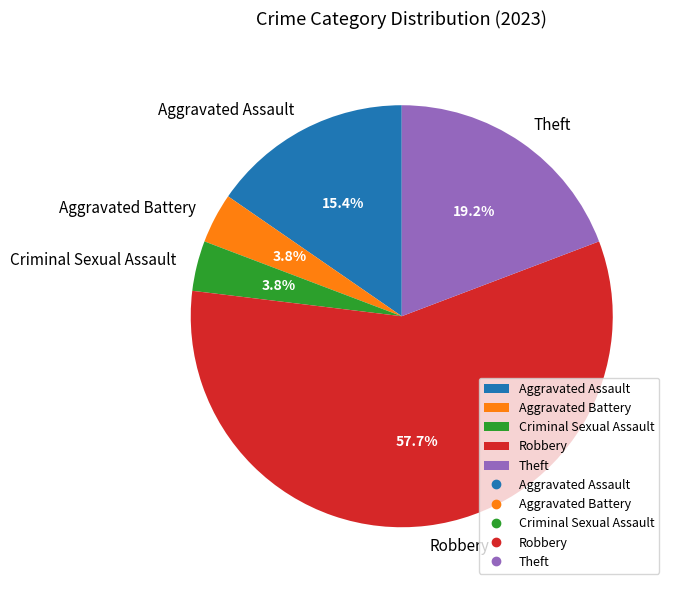

To the nearest percent, what percentage of the pie is Robbery?

58%